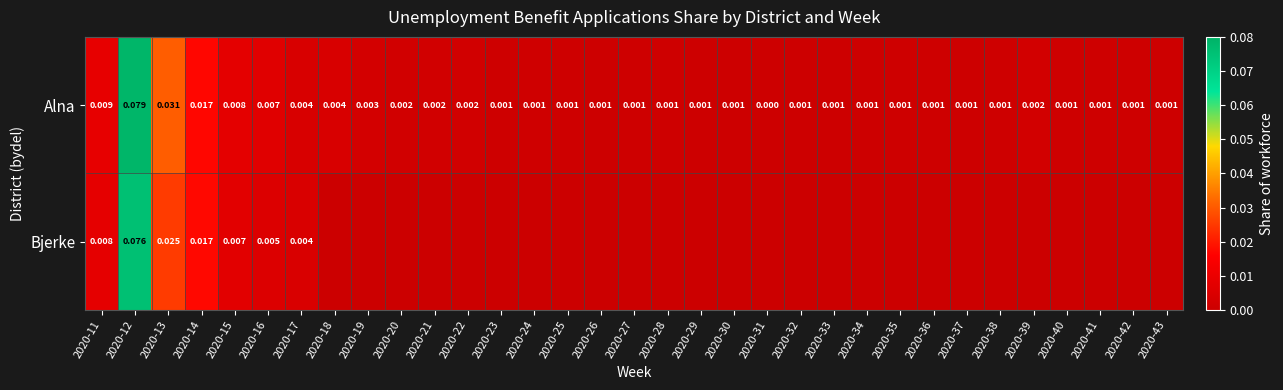

Is the value of Alna at 2020-27 greater than the value of Bjerke at 2020-17?

No